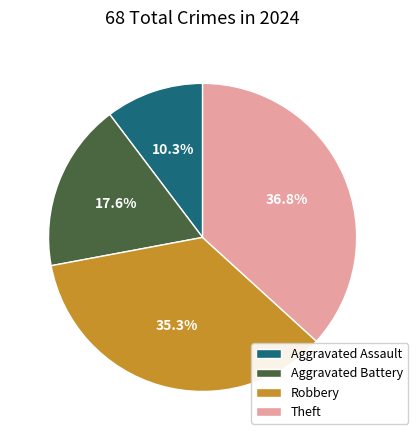

To the nearest percent, what is the average slice percentage?

25%